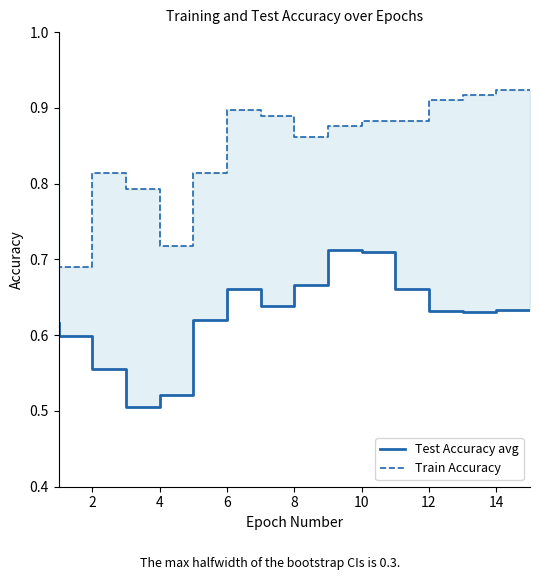

What is the sum of all Test Accuracy avg values?

9.4